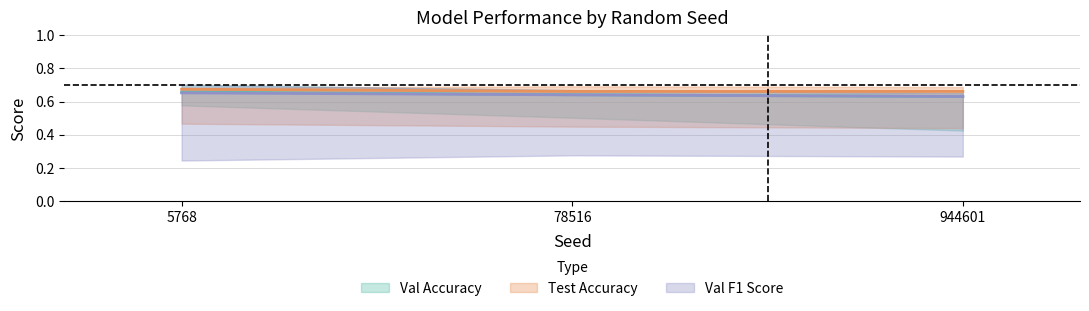

How many Test Accuracy values are between 0 and 1?

3